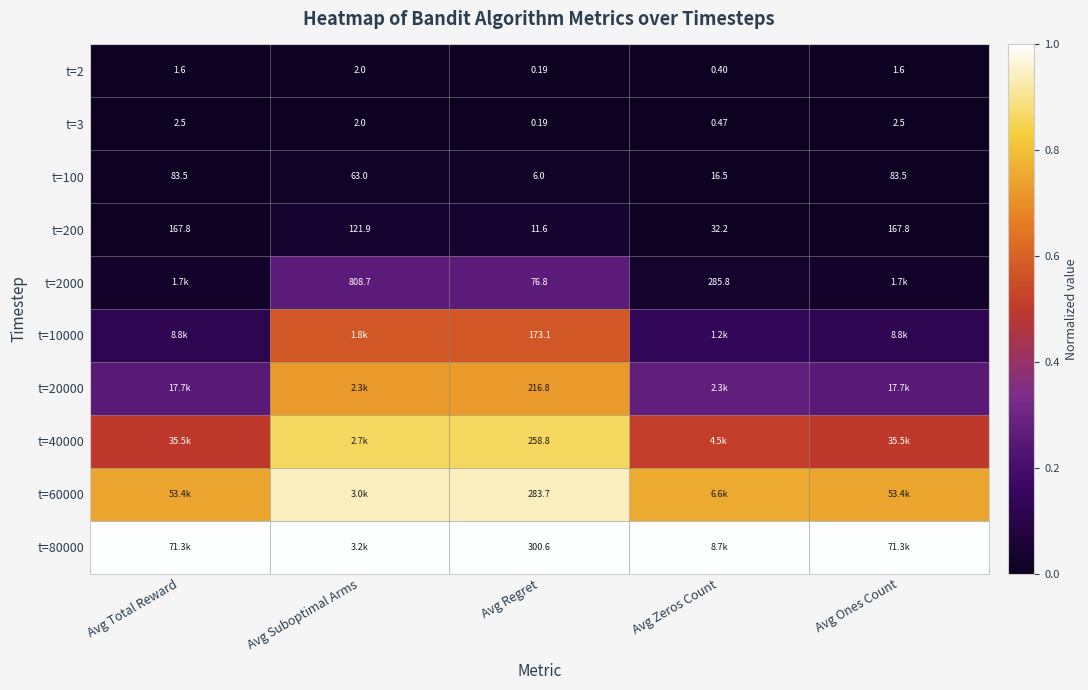

Is the value of t=2 at Avg Regret greater than the value of t=10000 at Avg Regret?

No